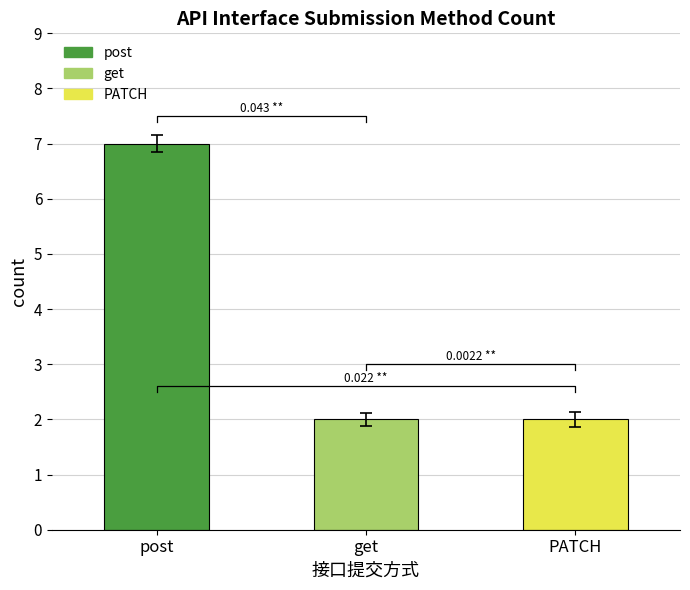

List the labels in order of value, largest first.

post, get, PATCH